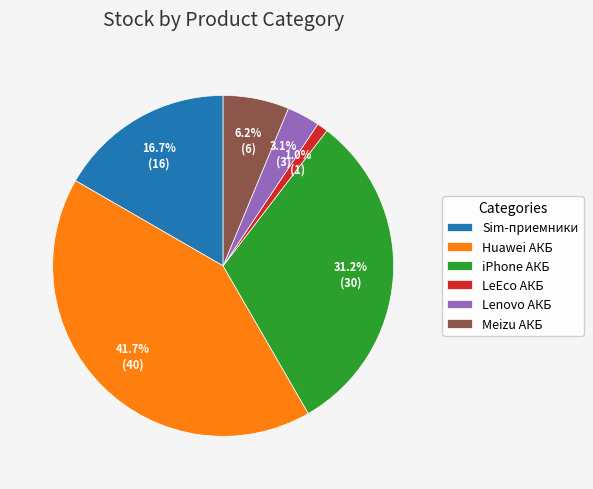

Does iPhone АКБ represent more than half of the total?

No